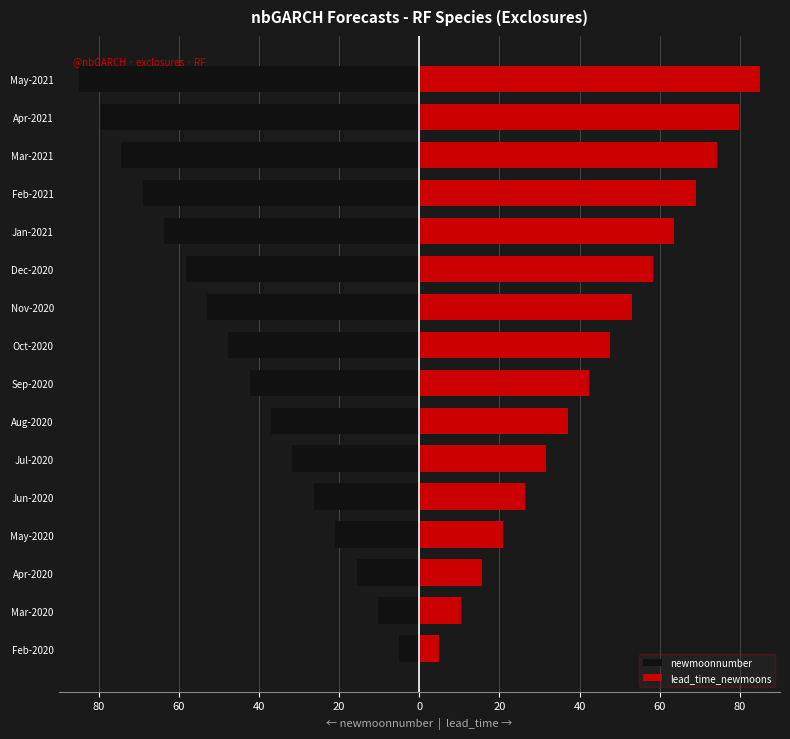

The value of lead_time_newmoons at May-2020 is 21.0. True or false?

True